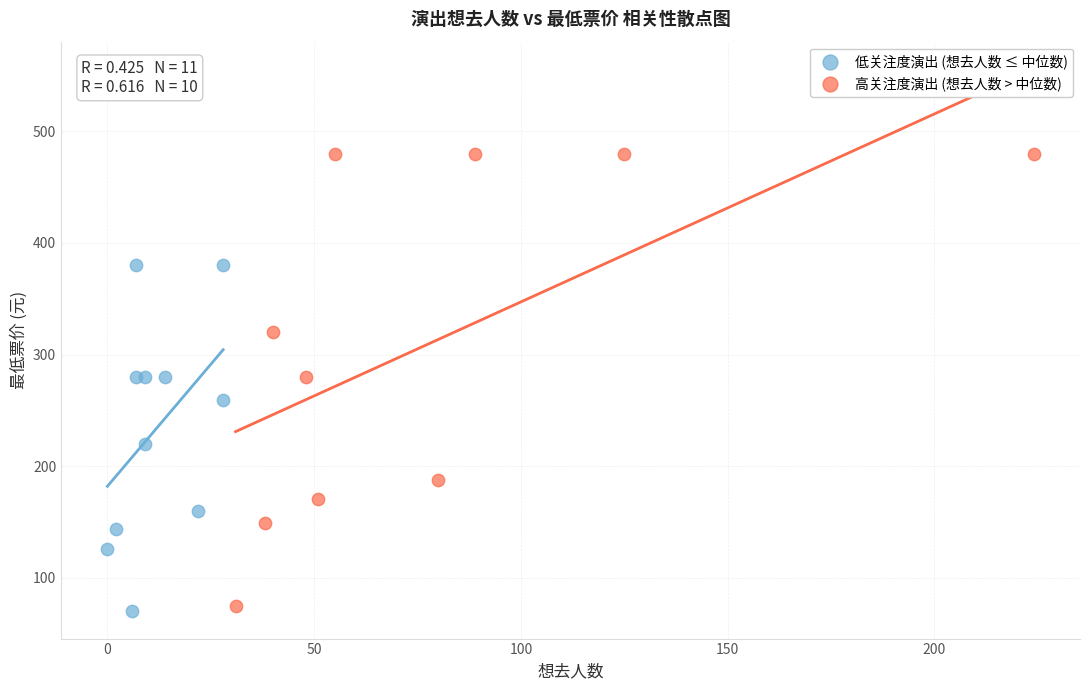

Which series contains the highest Y value?

高关注度演出 (想去人数 > 中位数)